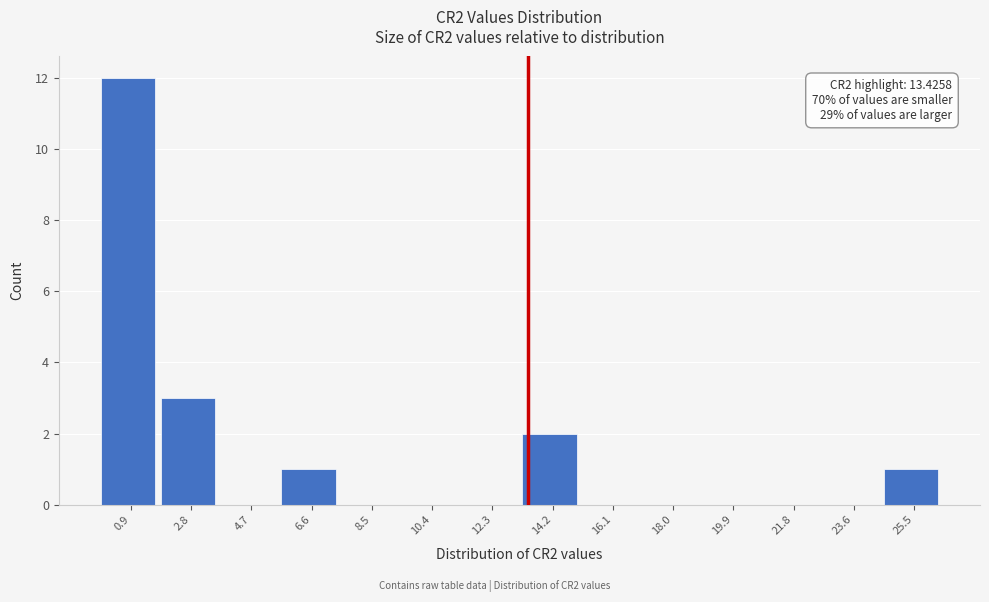

Which range on the x-axis has the tallest bar?

0.0 to 1.8